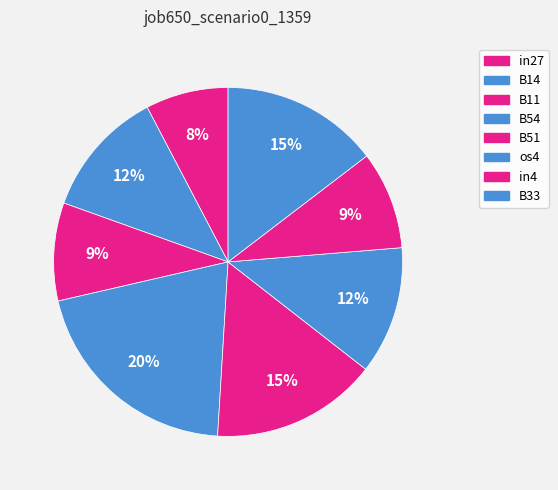

Between in4 and B54, which is larger?

B54